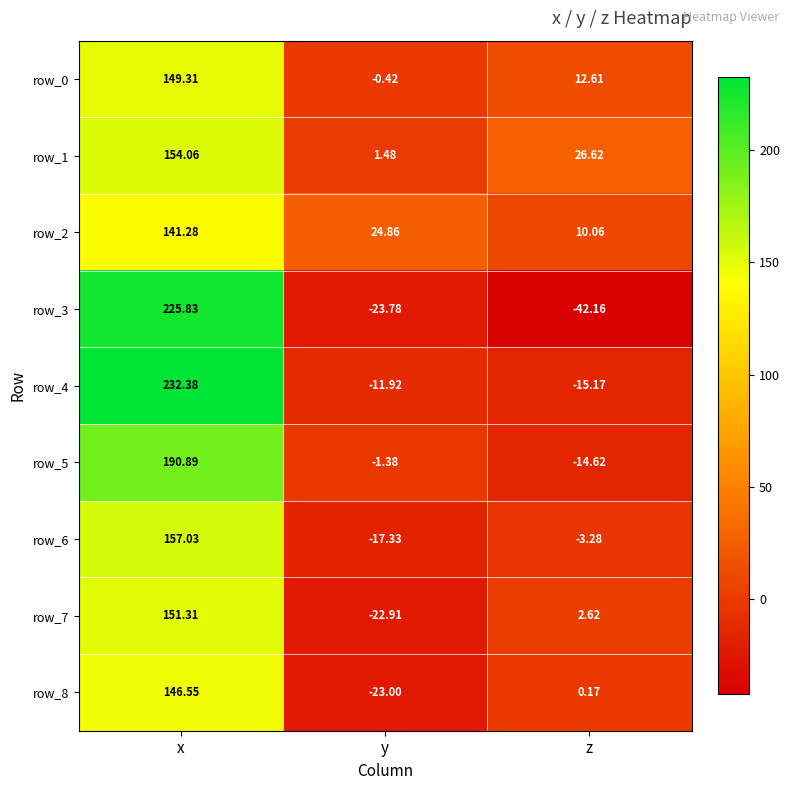

Which label corresponds to the largest value in the chart?

x